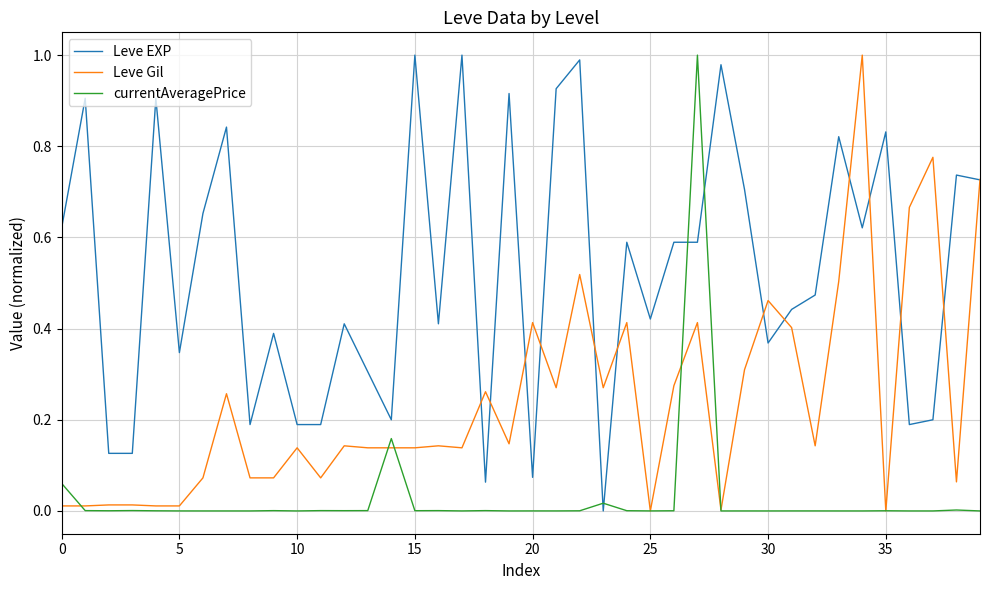

Rank the series by their average value, from lowest to highest.

currentAveragePrice, Leve Gil, Leve EXP